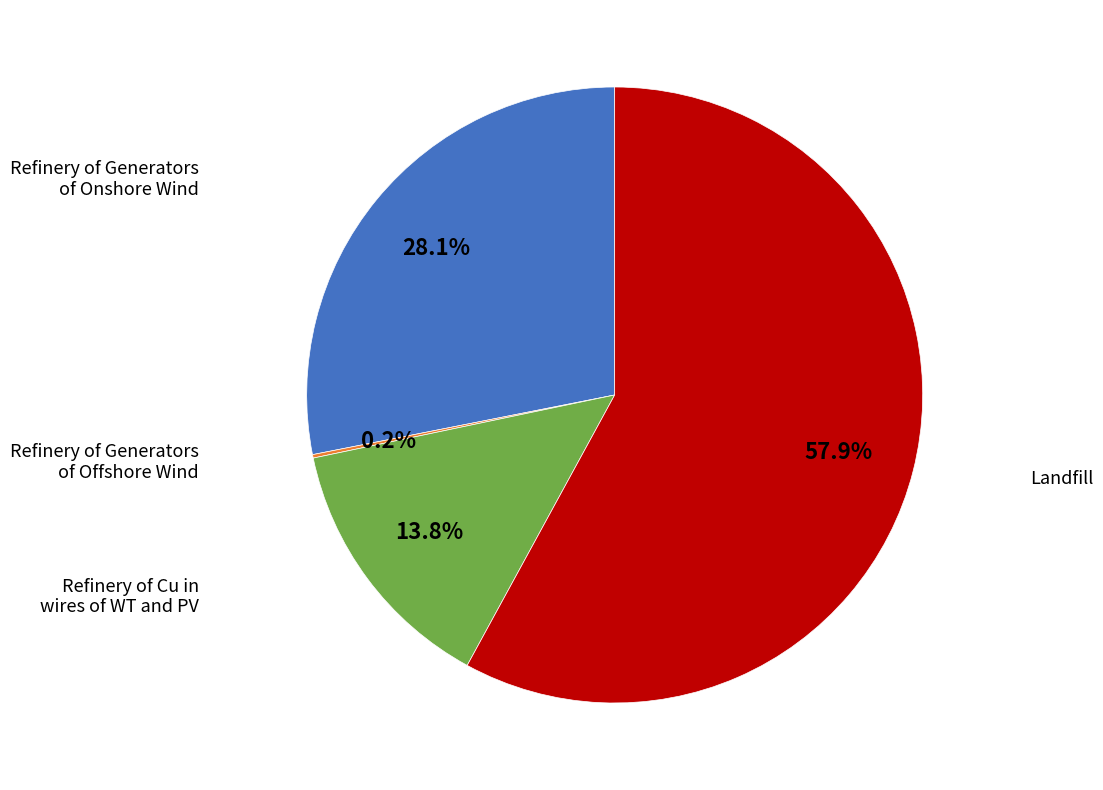

Is there any slice that represents more than half of the pie?

Yes